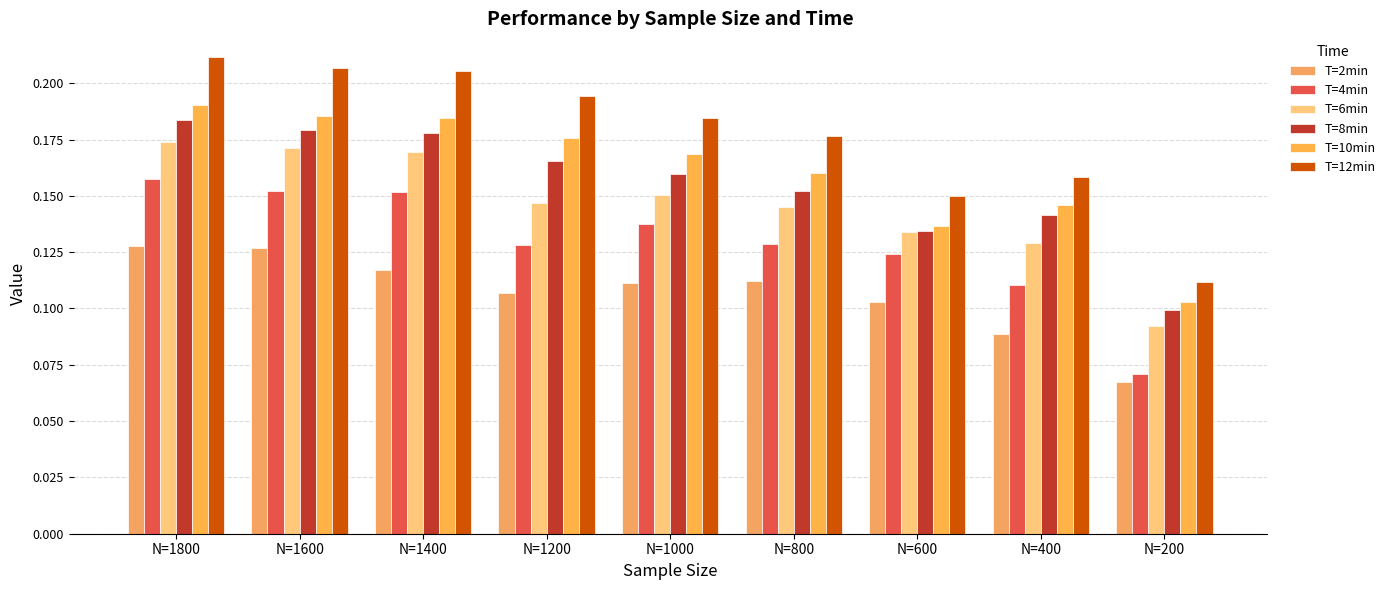

How many groups of bars are there?

9